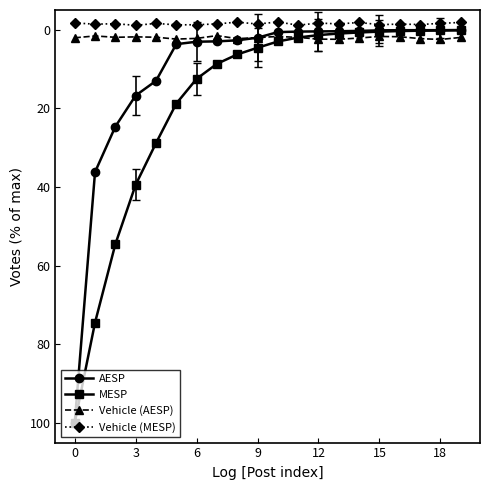

Rank the series by their maximum value, from highest to lowest.

AESP, MESP, Vehicle (AESP), Vehicle (MESP)